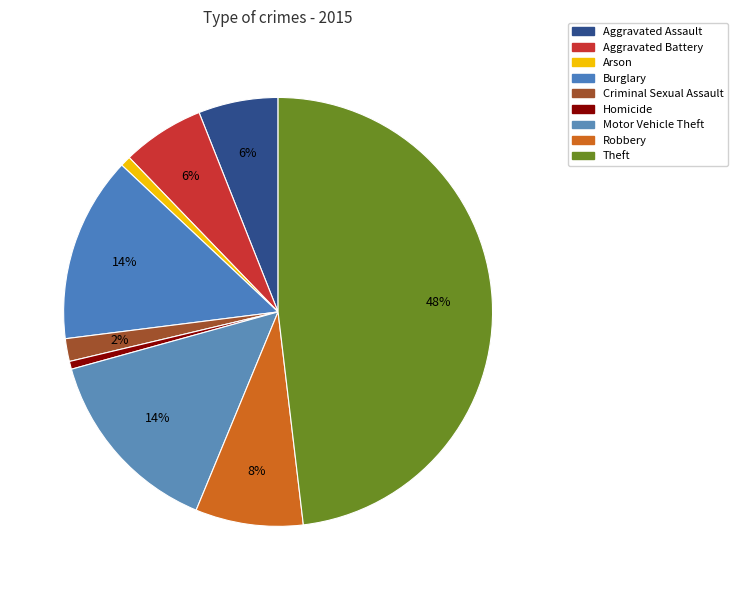

Which slice is the largest?

Theft